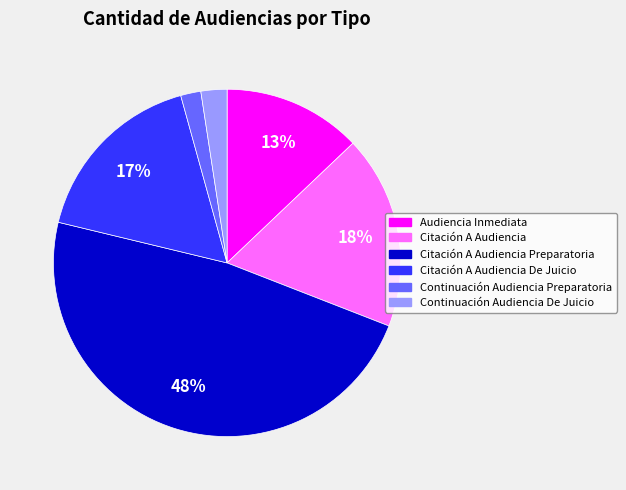

Is there a majority slice in this chart?

No